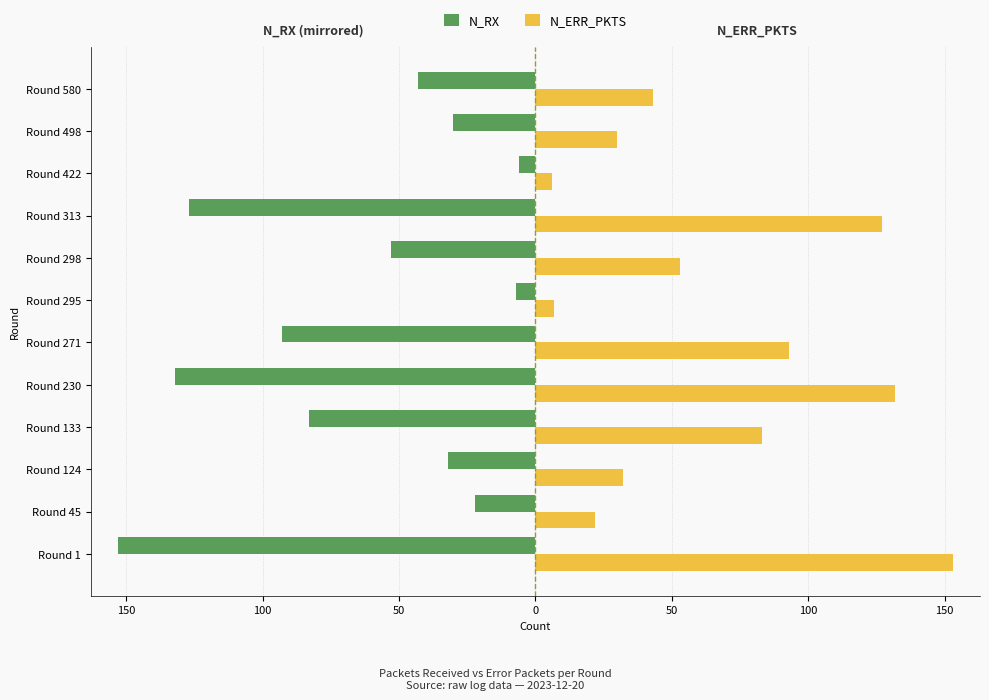

What are all the series names shown in the legend?

N_RX, N_ERR_PKTS